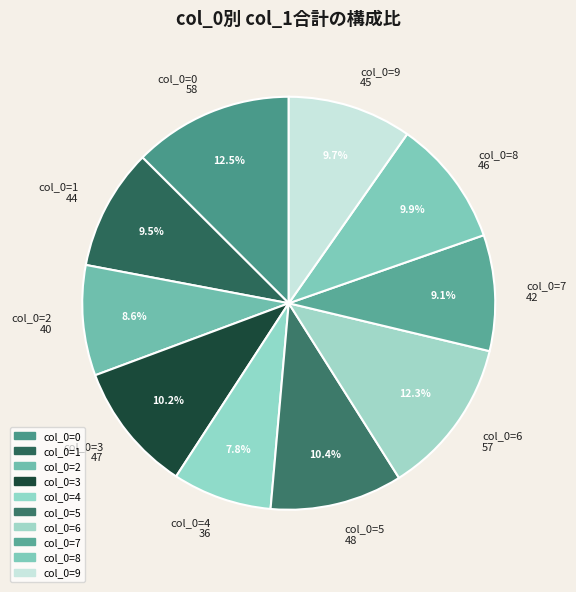

Which slice is the smallest?

col_0=4 36